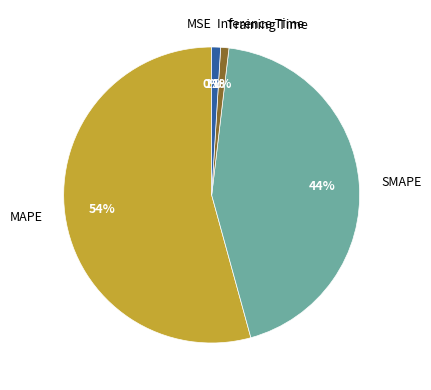

To the nearest percent, what is the combined percentage of Inference Time and Training Time?

2%